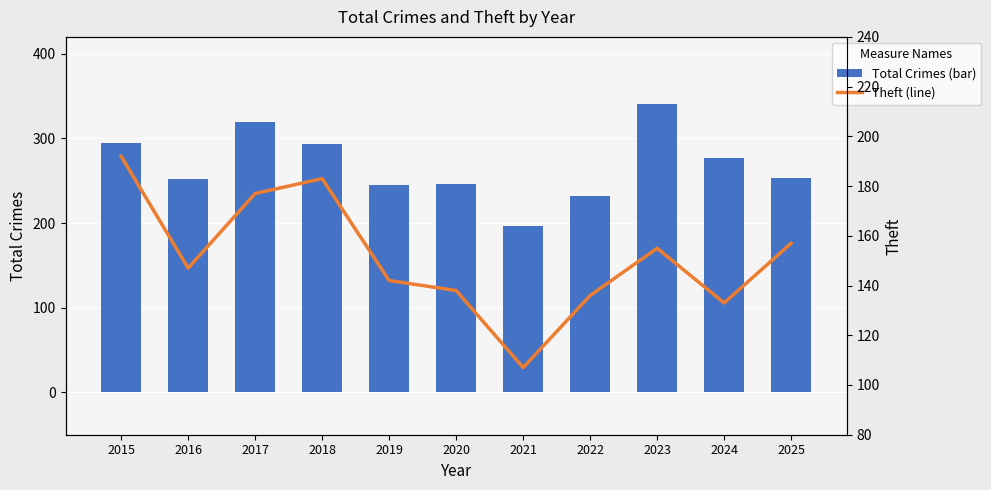

What is the sum of the Theft (line) values at 2023 and 2016?

302